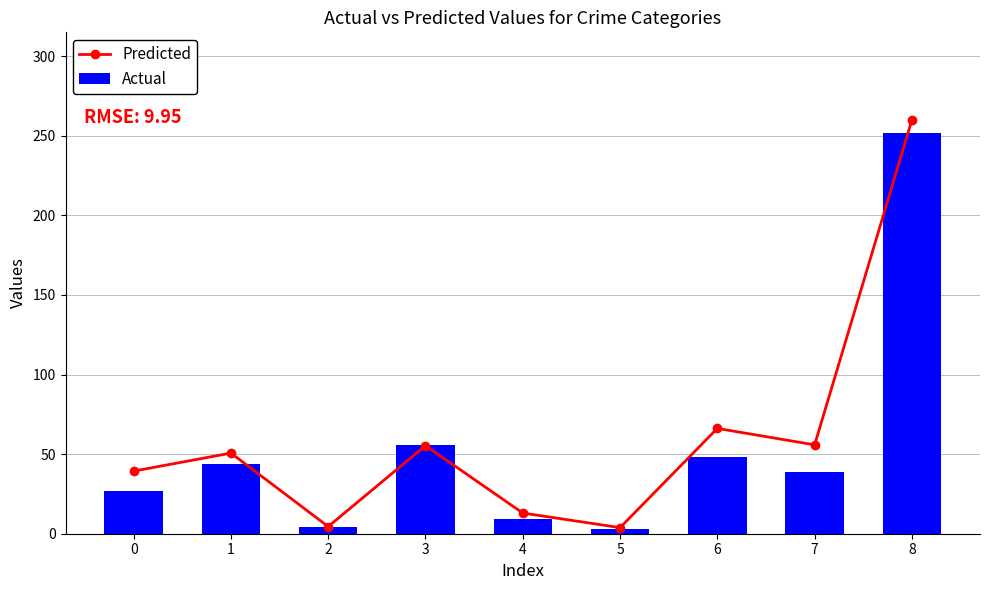

Reading left to right, what are all the values shown in this chart?

Predicted: 39.3	50.7	4.5	55.3	13.0	3.8	66.2	55.8	260.0
Actual: 27.0	44.0	4.0	56.0	9.0	3.0	48.0	39.0	252.0